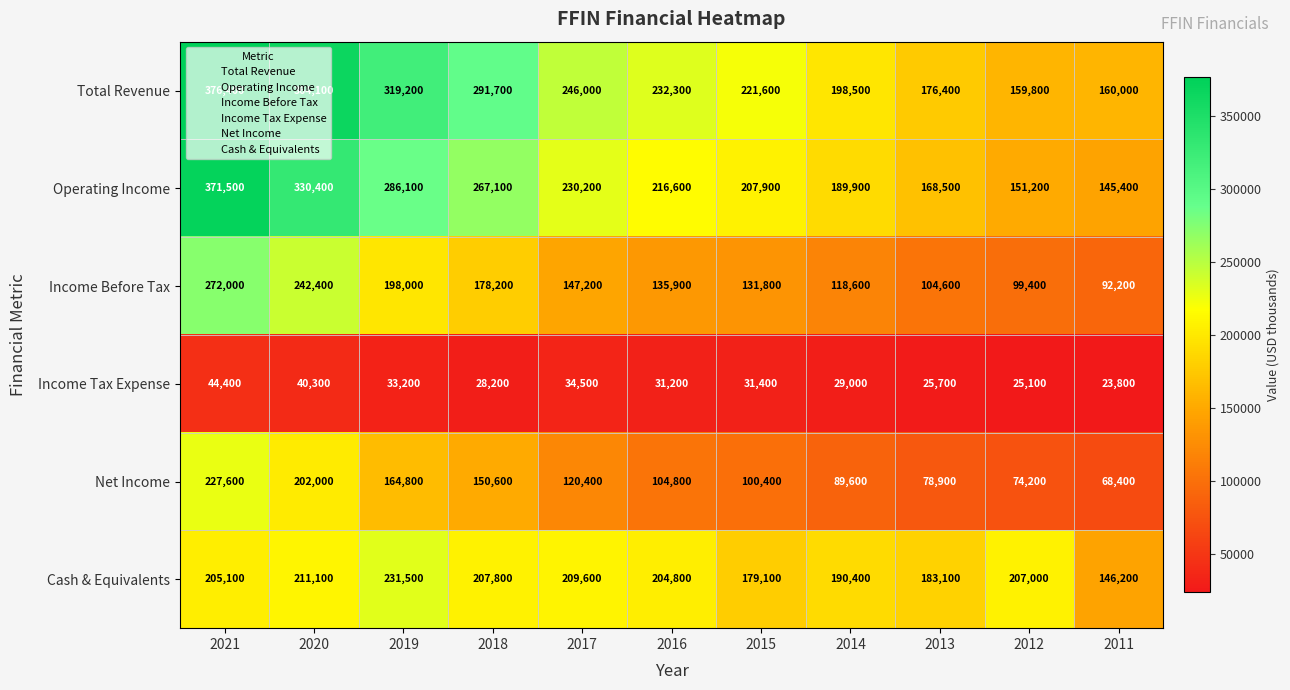

What is the minimum value shown in the chart?

23800